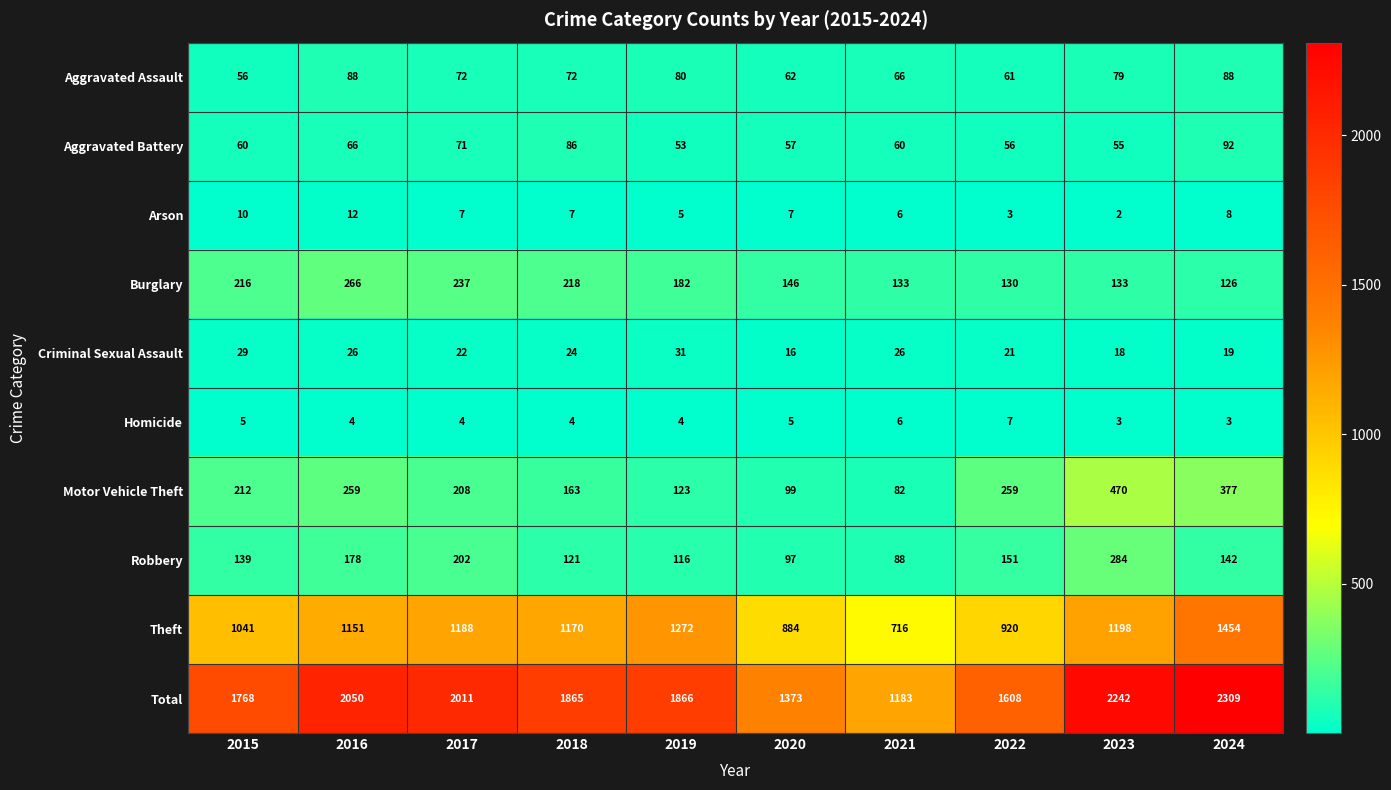

Count the Homicide values in the range 4 to 5.

6